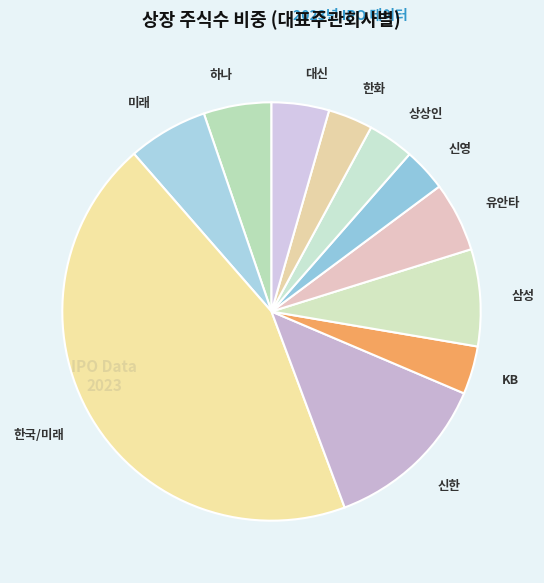

Combined, do 신한 and 한화 account for over 50%?

No